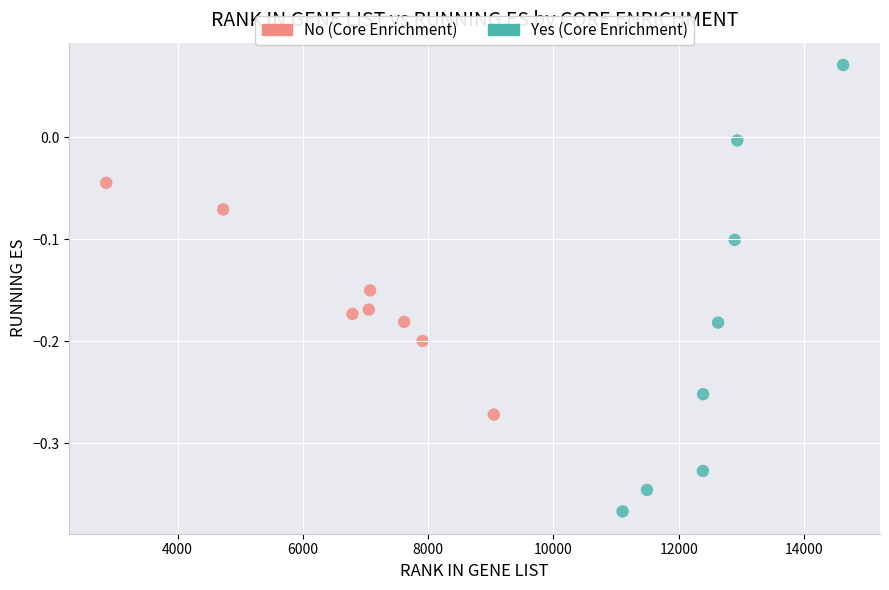

Which series has the widest spread of Y values?

Yes (Core Enrichment)